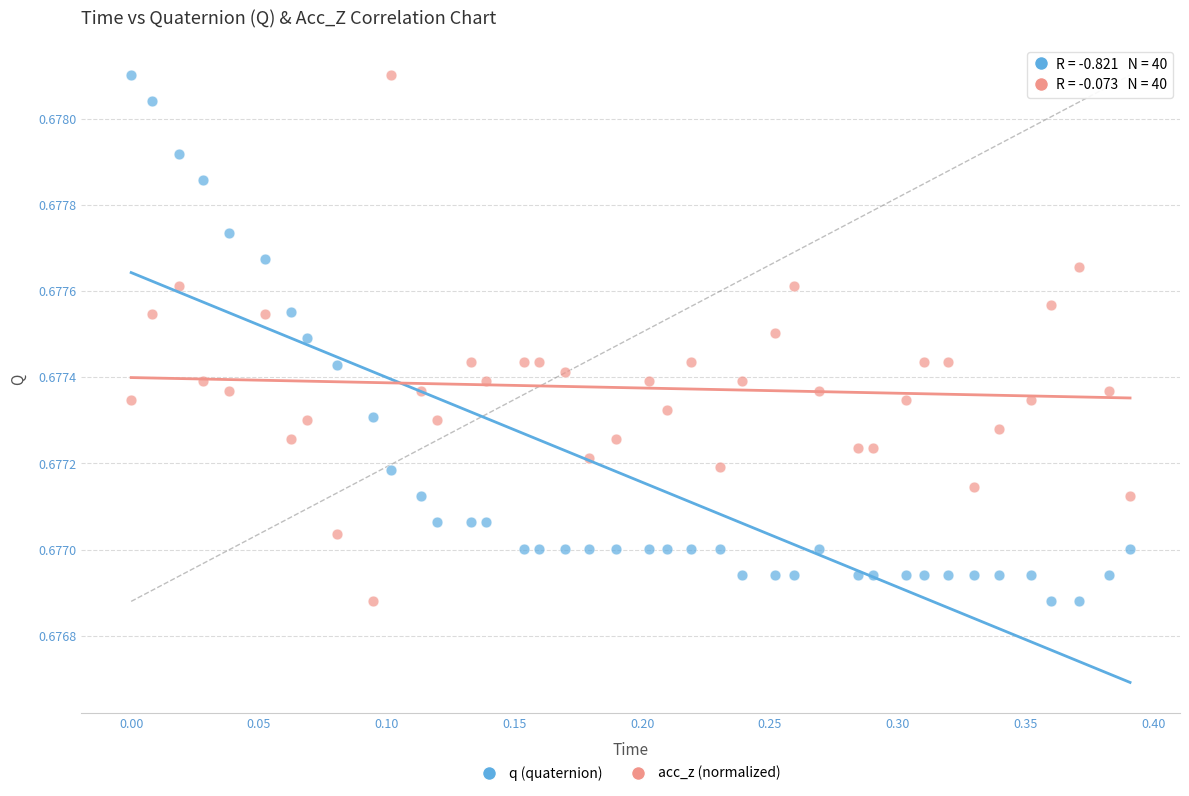

What is the X range (max minus min) for the scatter plot?

0.4